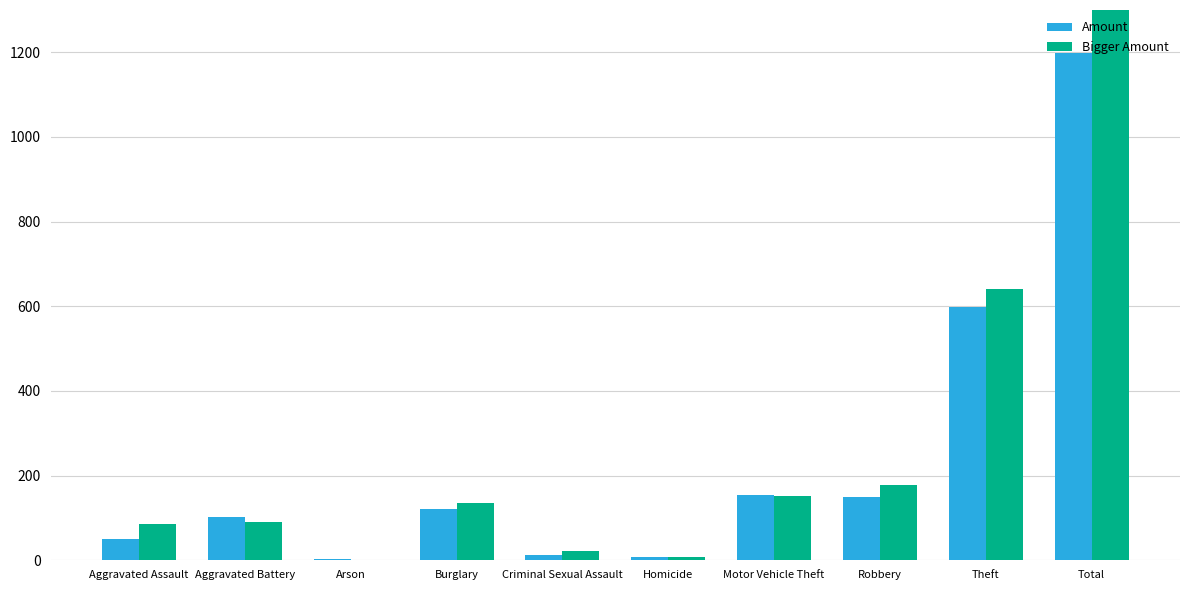

What is the sum of all Bigger Amount values?

2626